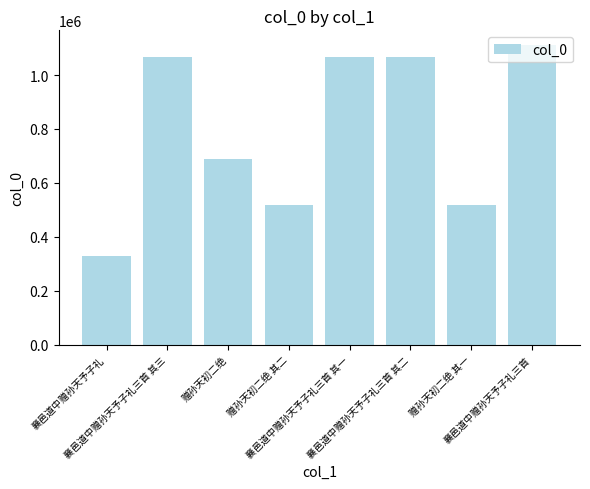

What is the average value?

795509